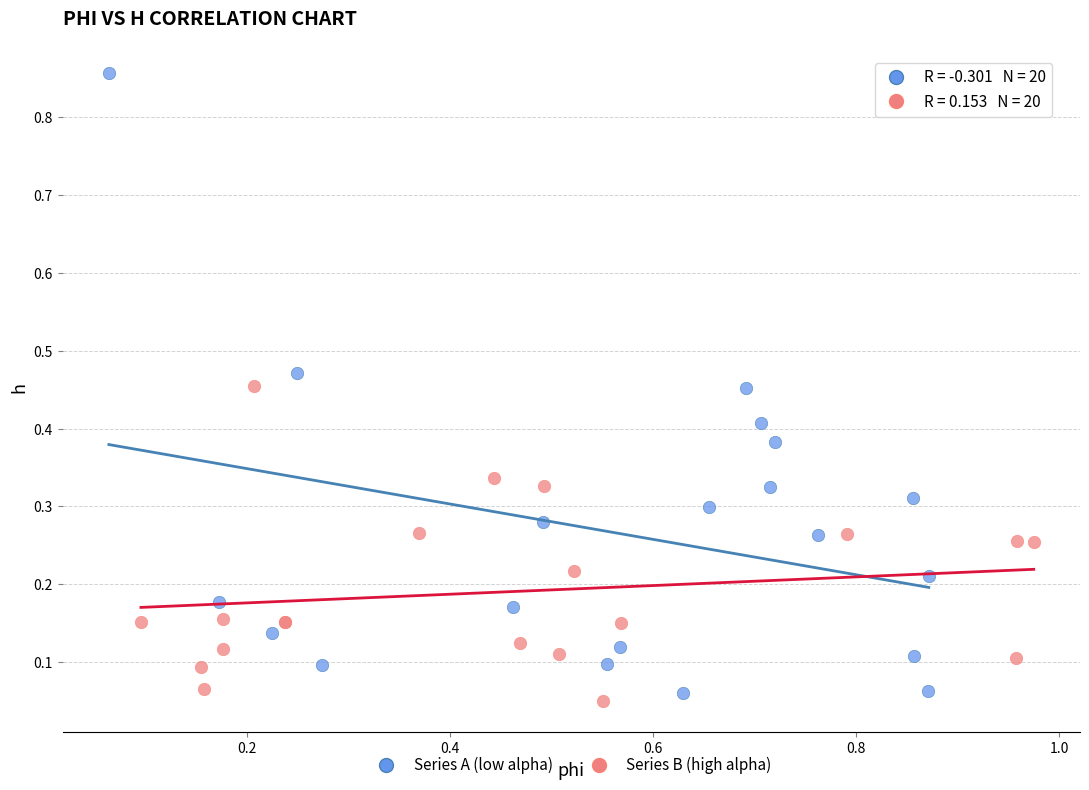

Which series contains the highest Y value?

Series A (low alpha)